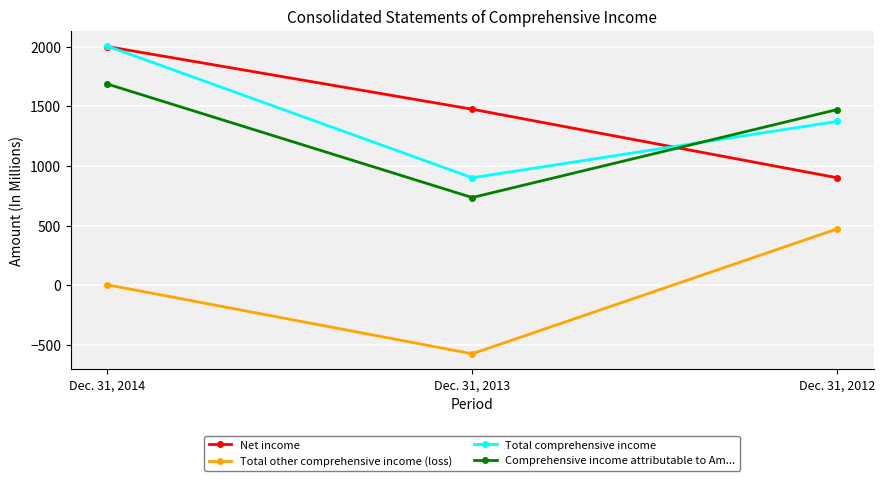

What is the smallest value displayed?

-574